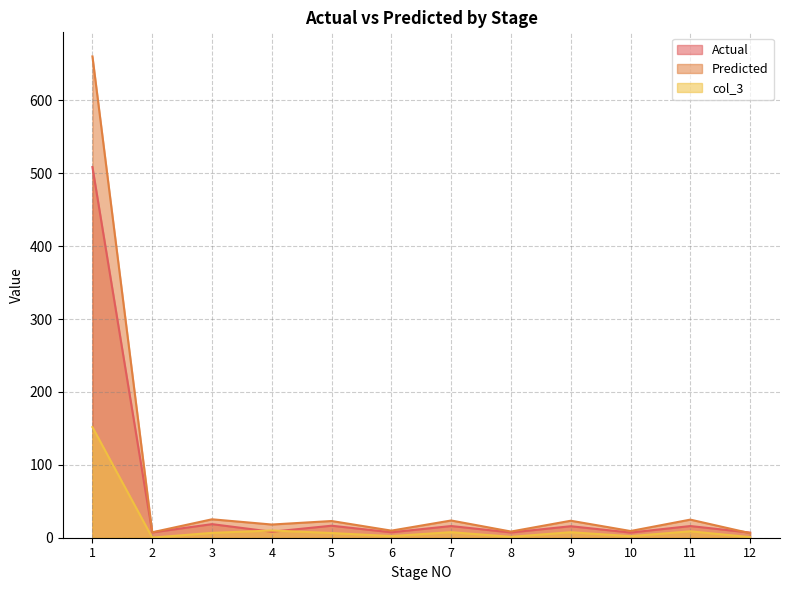

What is the maximum value for Predicted?

660.3